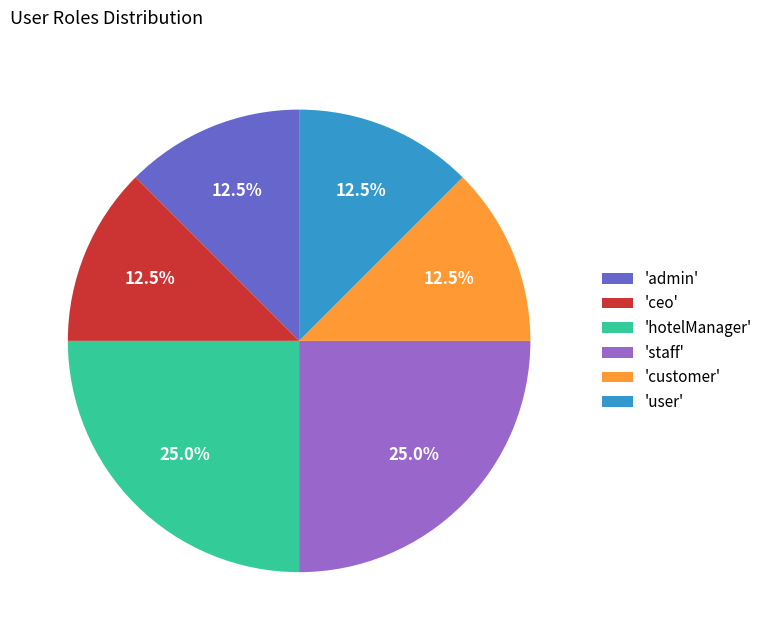

Does 'customer' account for over 50% of the chart?

No